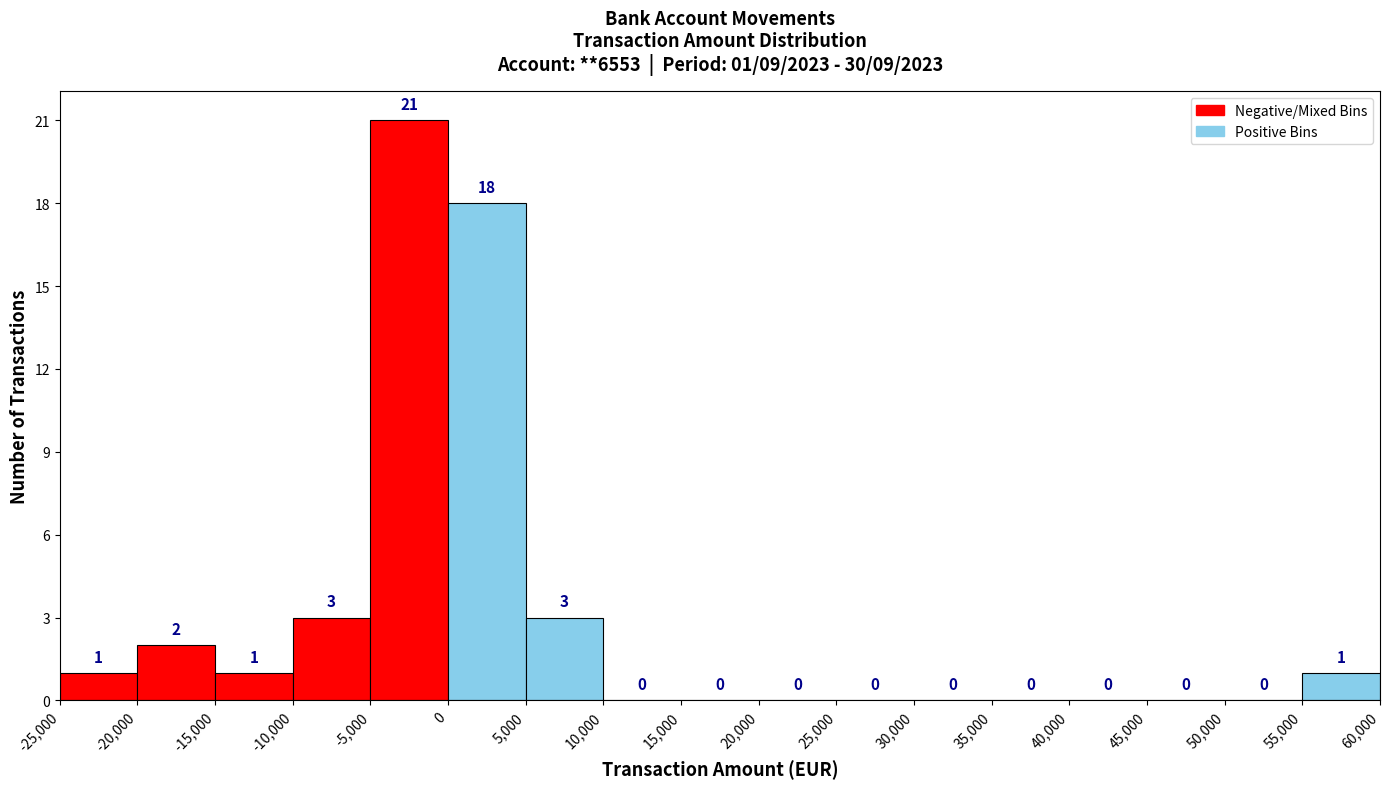

Which range on the x-axis has the tallest bar?

-5,000 to 0